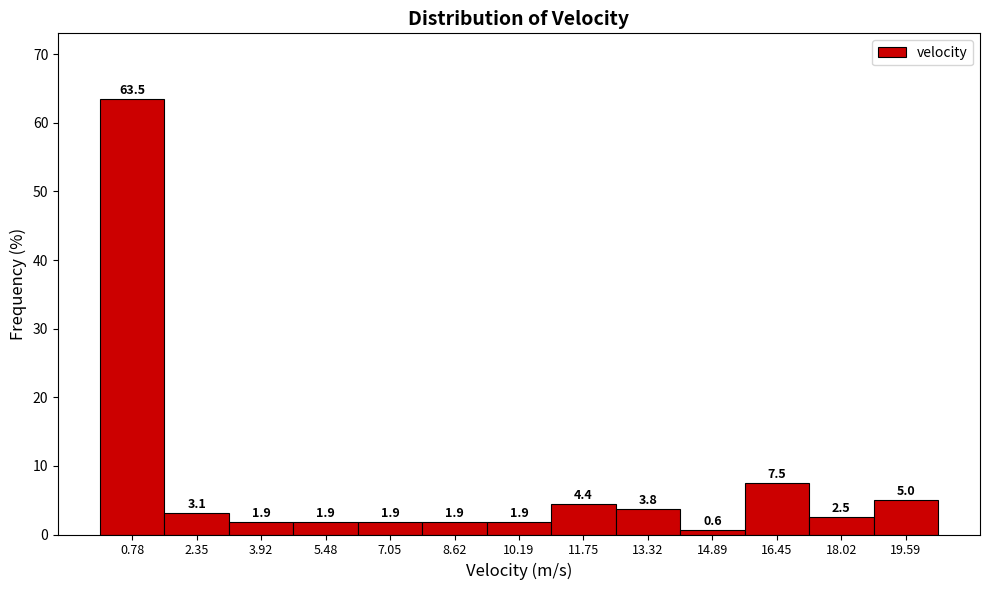

Reading left to right, transcribe this chart: for each bar, give the range it covers on the x-axis and its height. The bar edges are not printed on the chart, so give them approximately, as read against the axis.

0.0 to 1.6: 63.5
1.6 to 3.2: 3.1
3.2 to 4.8: 1.9
4.8 to 6.2: 1.9
6.2 to 7.8: 1.9
7.8 to 9.4: 1.9
9.4 to 11.0: 1.9
11.0 to 12.6: 4.4
12.6 to 14.2: 3.8
14.2 to 15.6: 0.6
15.6 to 17.2: 7.5
17.2 to 18.8: 2.5
18.8 to 20.4: 5.0